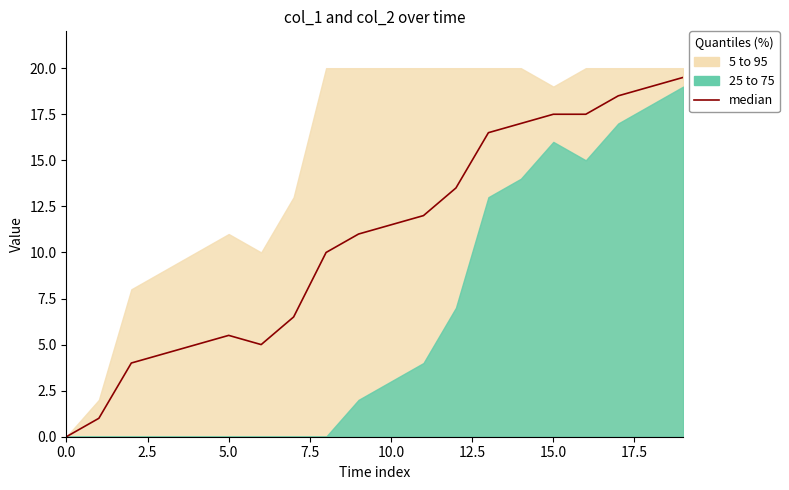

What is the value of the 7th point from the left?

5.0